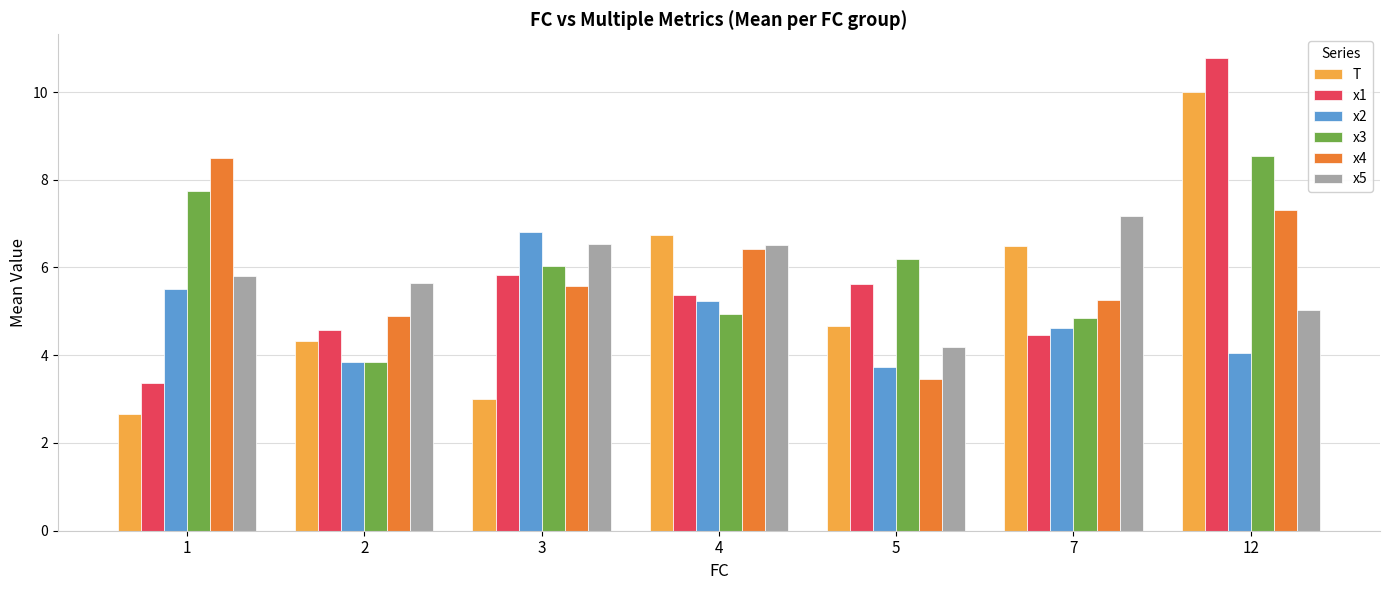

Which series has the largest total across all categories?

x3